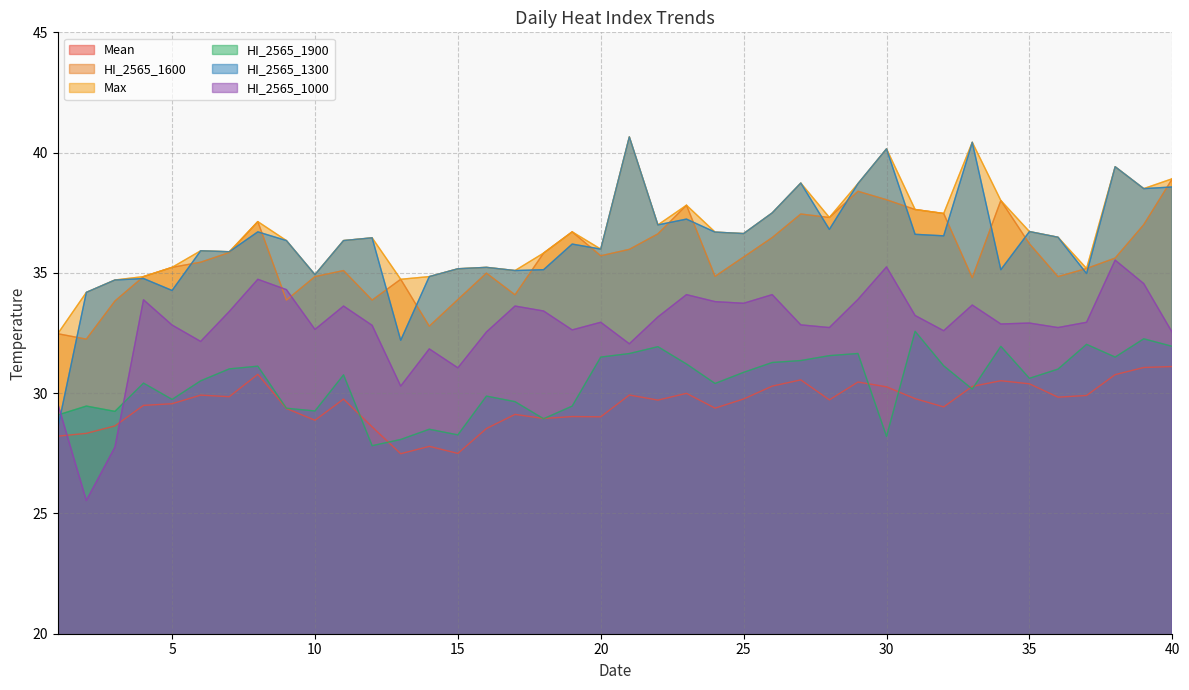

What is the maximum value for HI_2565_1600?

38.9